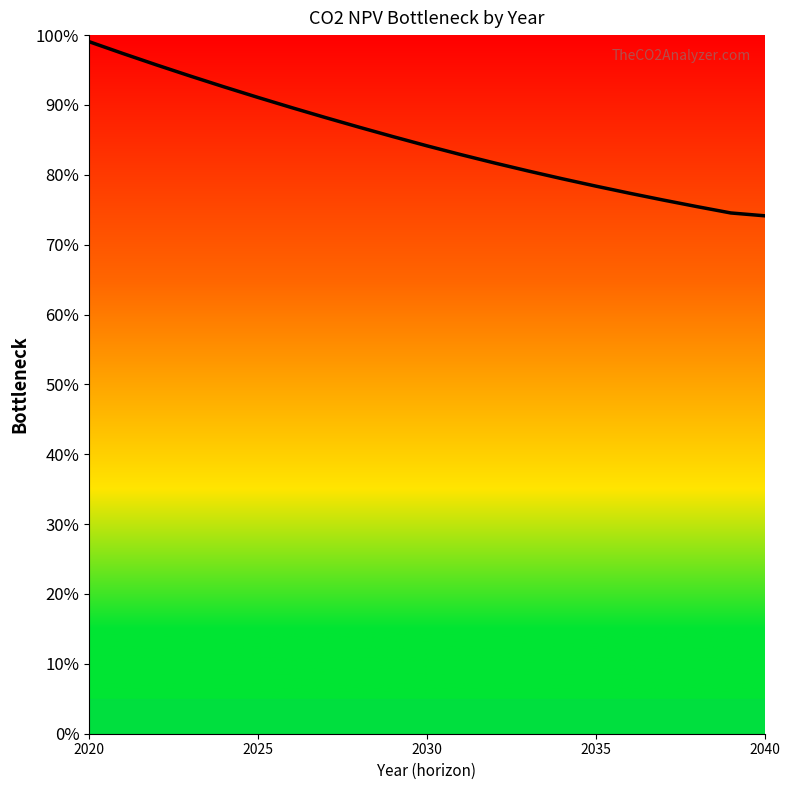

What is the sum of all values?

1785.1